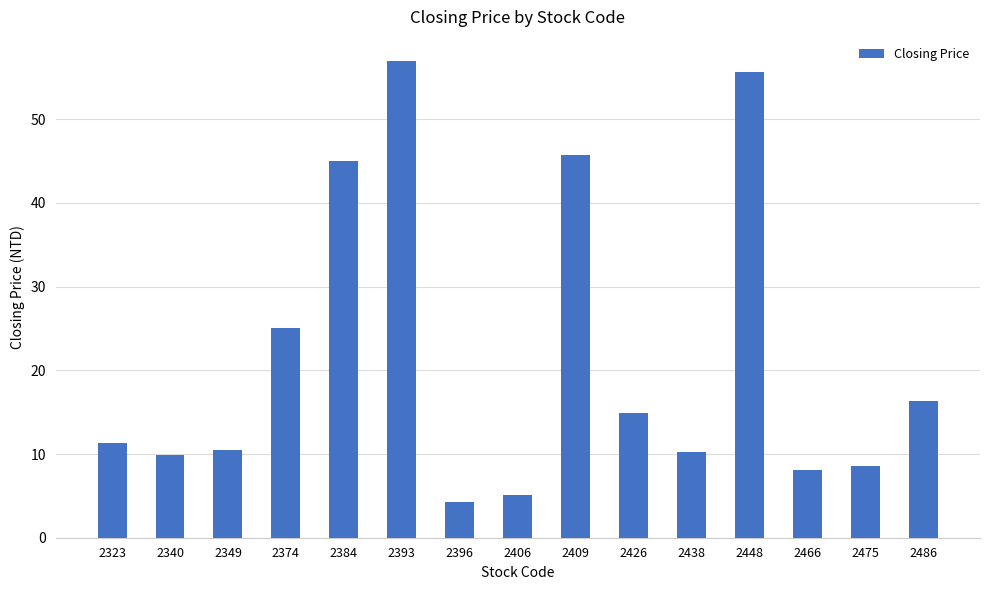

What is the sum of all values?

327.6